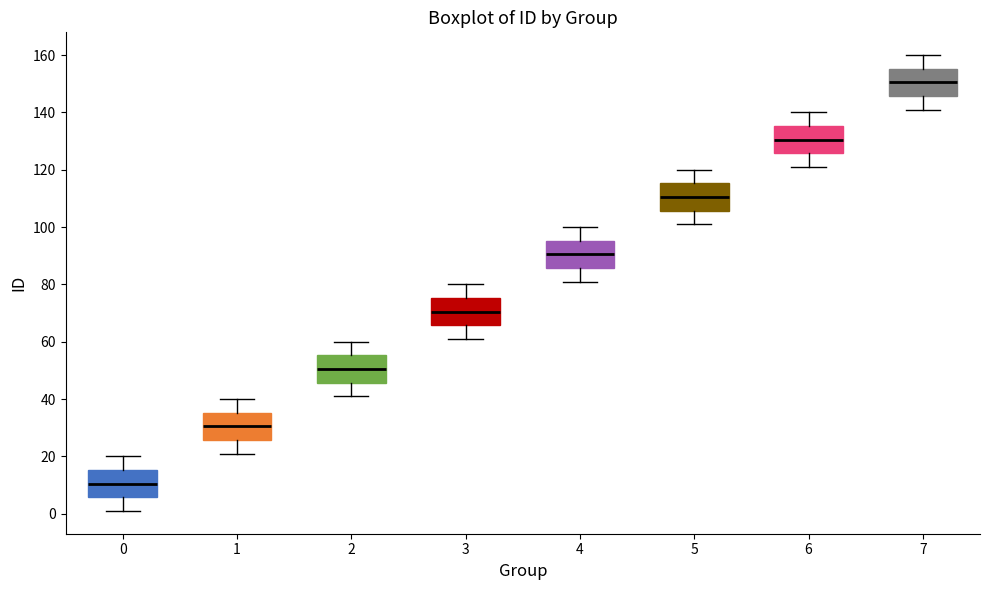

Reading left to right, read every box against the y-axis: the position of its median line, the range the box covers, and the ends of its whiskers. The values are not printed on the chart, so give them approximately, as read against the axis.

0: median 10, box 6 to 16, whiskers 2 to 20
1: median 30, box 26 to 36, whiskers 22 to 40
2: median 50, box 46 to 56, whiskers 42 to 60
3: median 70, box 66 to 76, whiskers 62 to 80
4: median 90, box 86 to 96, whiskers 82 to 100
5: median 110, box 106 to 116, whiskers 102 to 120
6: median 130, box 126 to 136, whiskers 122 to 140
7: median 150, box 146 to 156, whiskers 142 to 160